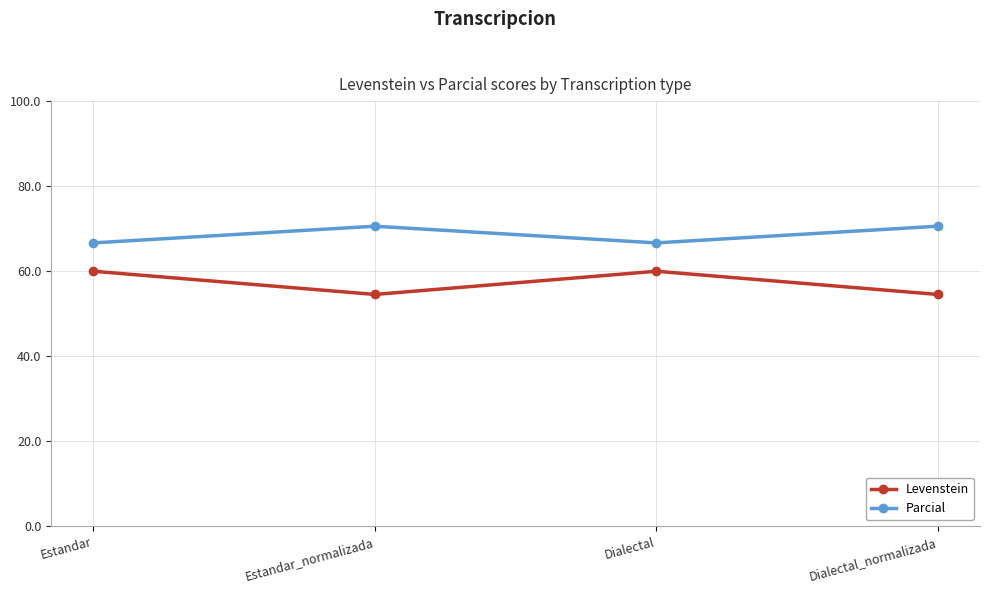

True or false: Levenstein has a value of 16.0 at Estandar_normalizada.

False